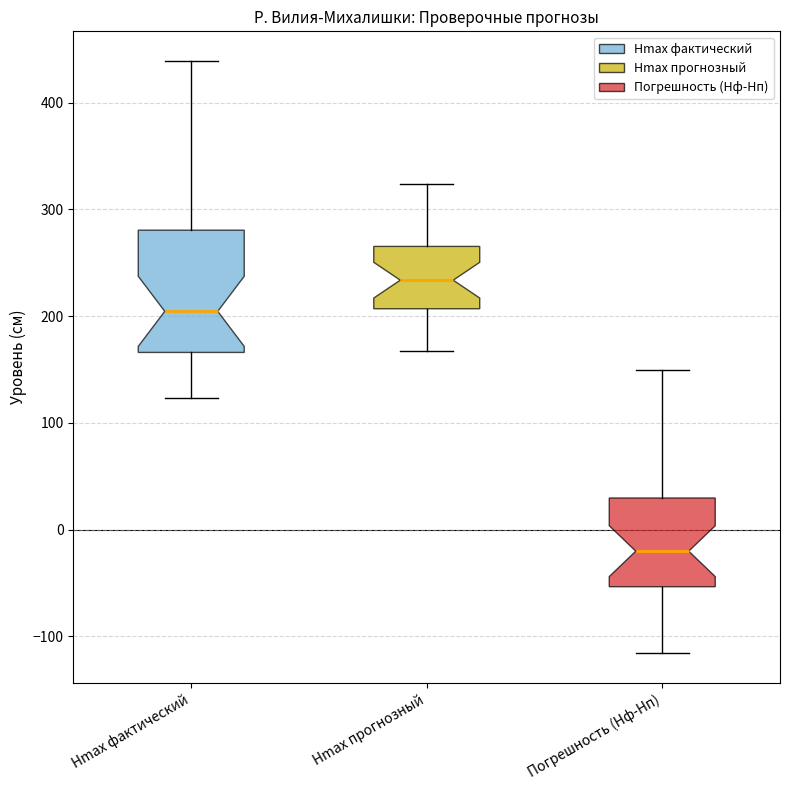

Reading left to right, read every box against the y-axis: the position of its median line, the range the box covers, and the ends of its whiskers. The values are not printed on the chart, so give them approximately, as read against the axis.

Hmax фактический: median 200, box 170 to 280, whiskers 120 to 440
Hmax прогнозный: median 230, box 210 to 270, whiskers 170 to 320
Погрешность (Hф-Hп): median -20, box -50 to 30, whiskers -120 to 150